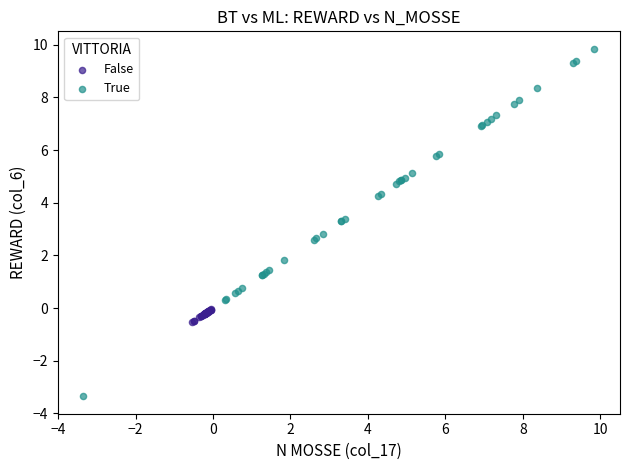

Which series reaches the minimum Y coordinate?

True